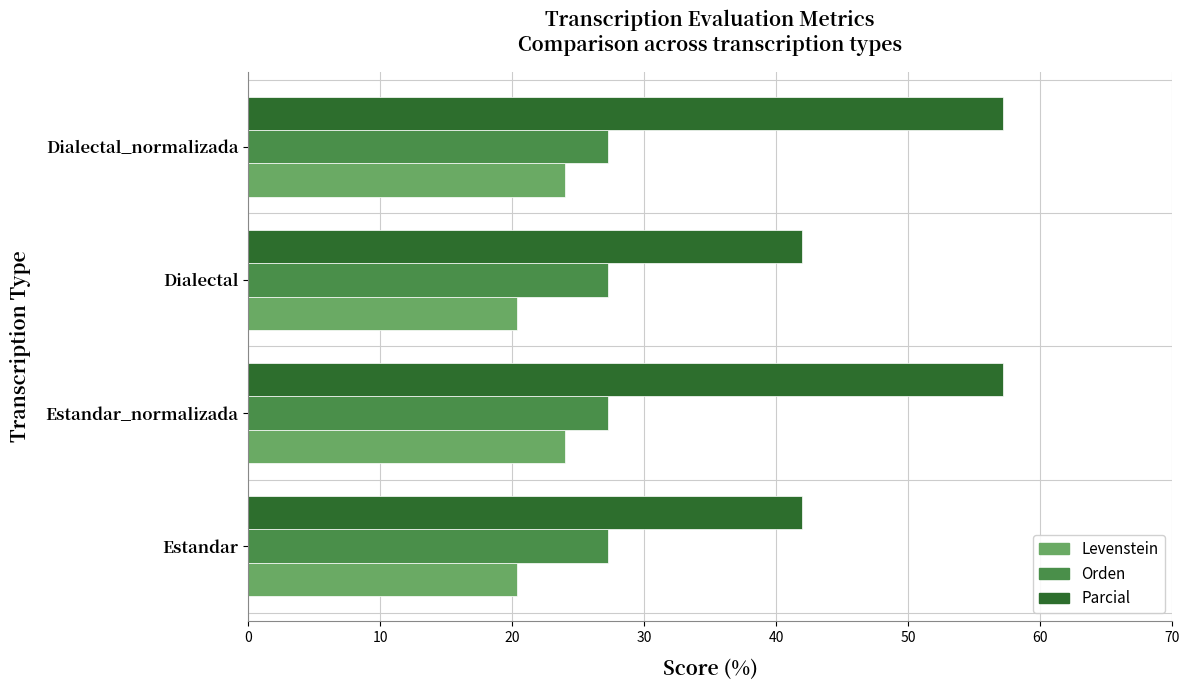

What is the smallest value displayed?

20.3